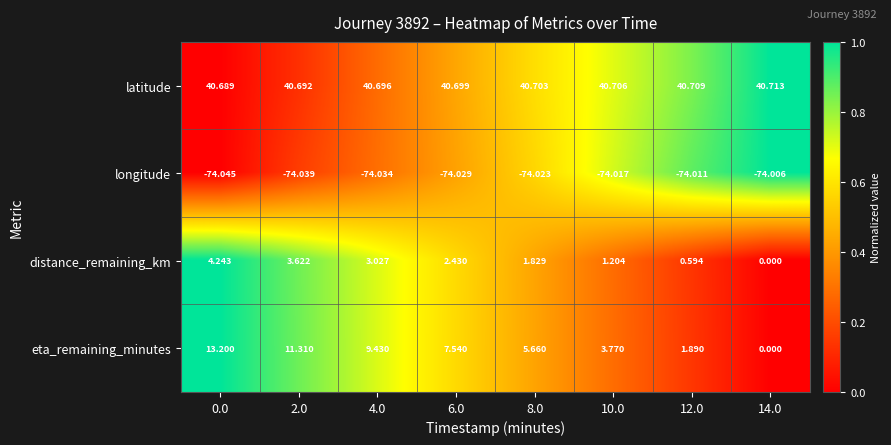

List the series in order of their peak value, lowest first.

longitude, distance_remaining_km, eta_remaining_minutes, latitude